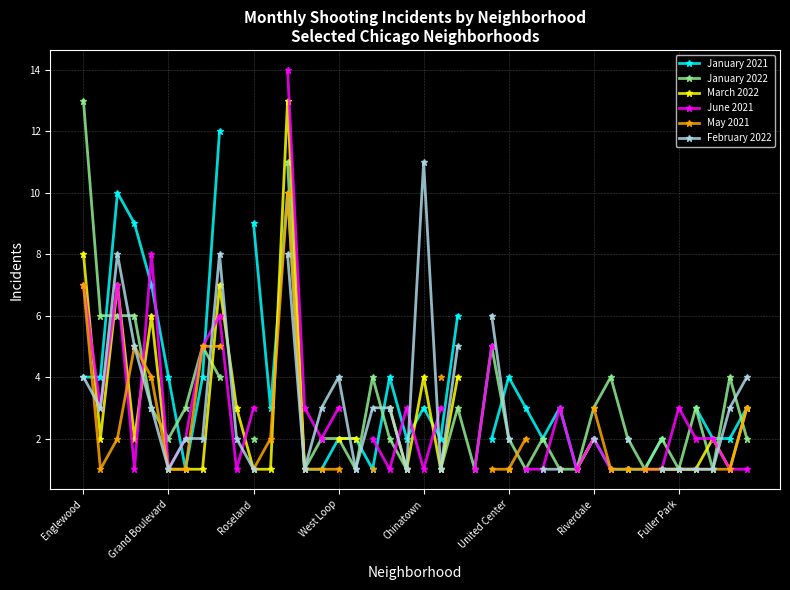

What are all the series names shown in the legend?

January 2021, January 2022, March 2022, June 2021, May 2021, February 2022